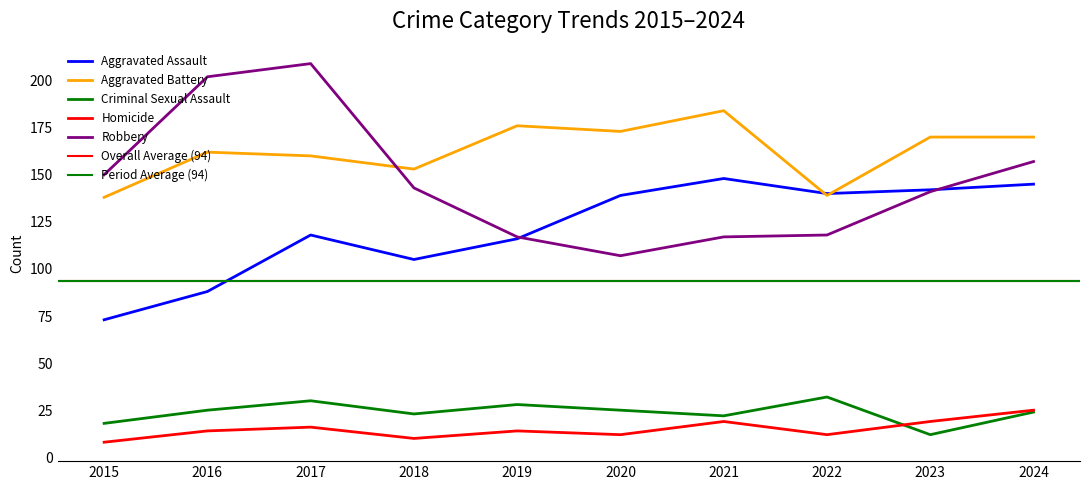

Which series ends up on top after the final intersection of Aggravated Battery and Robbery?

Aggravated Battery